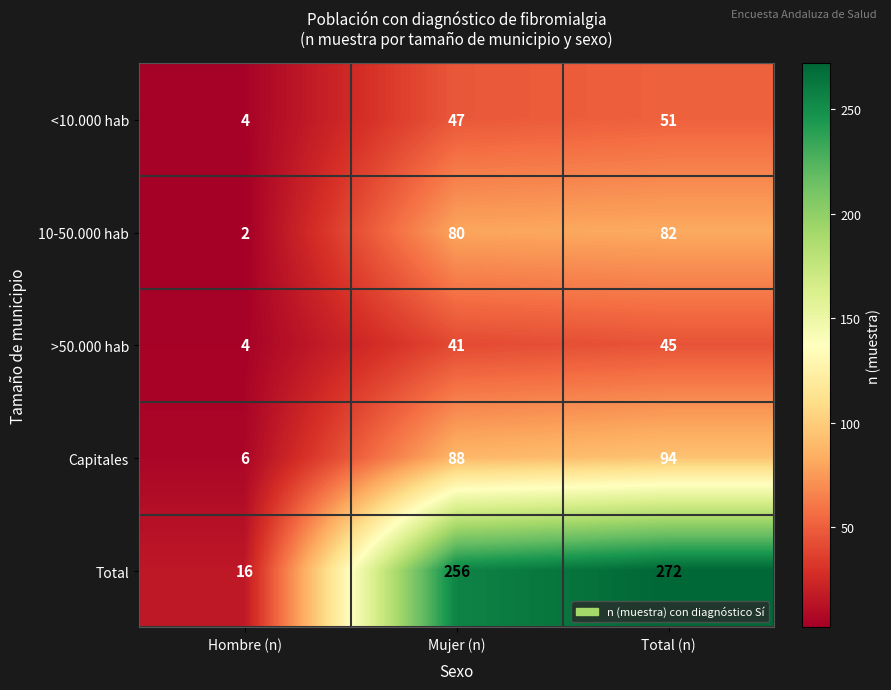

Rank the series by their maximum value, from highest to lowest.

Total, Capitales, 10-50.000 hab, <10.000 hab, >50.000 hab